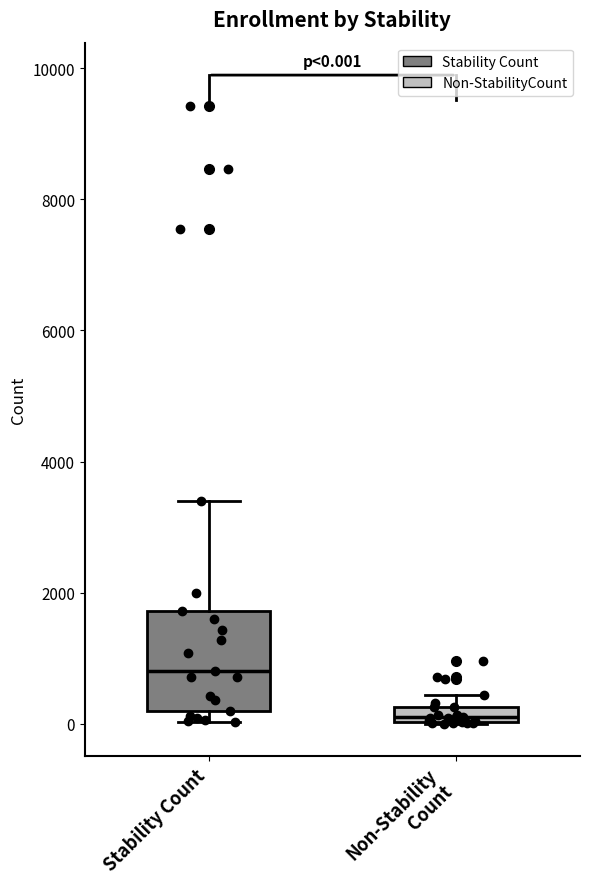

Comparing the boxes themselves (not the whiskers), which one is the tallest?

Stability Count